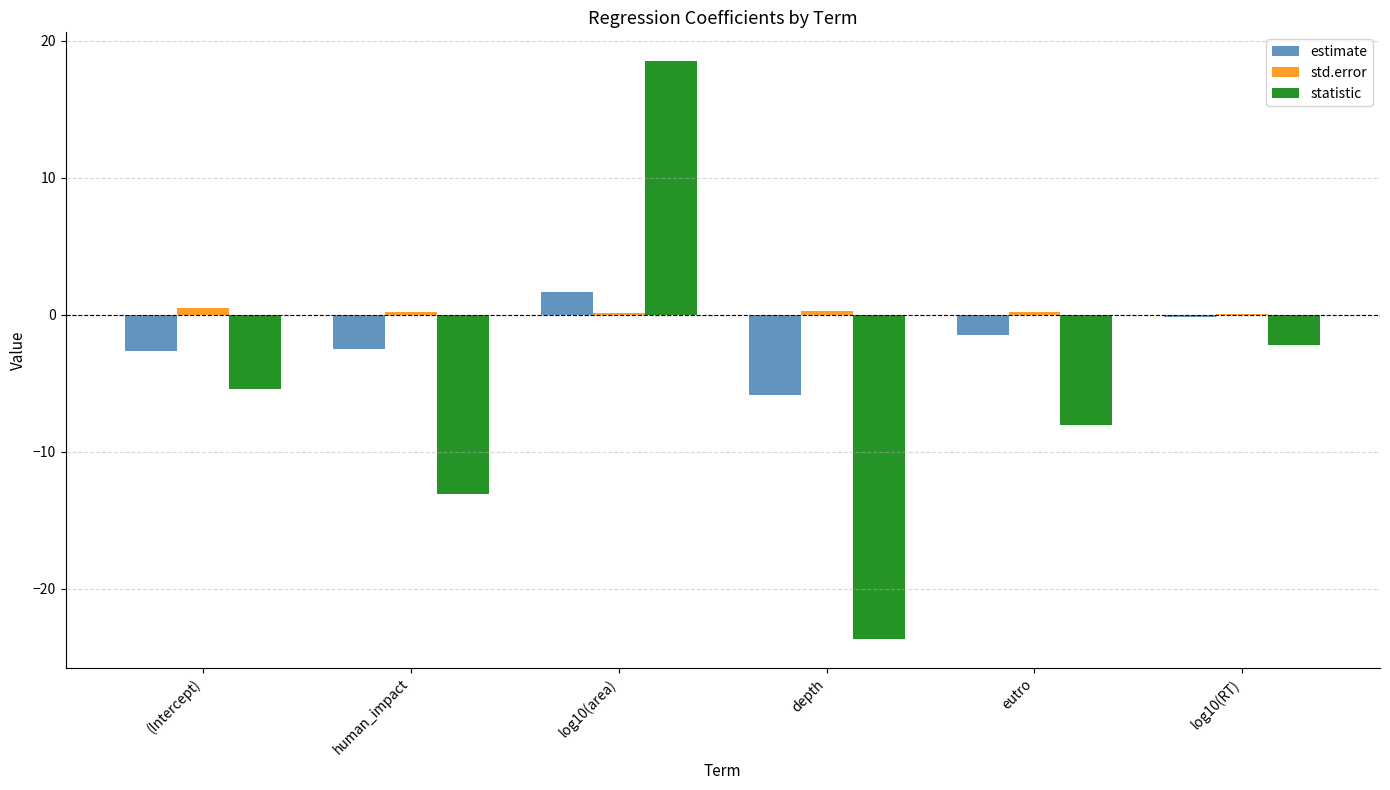

Where does the estimate series first go above -1?

log10(area)